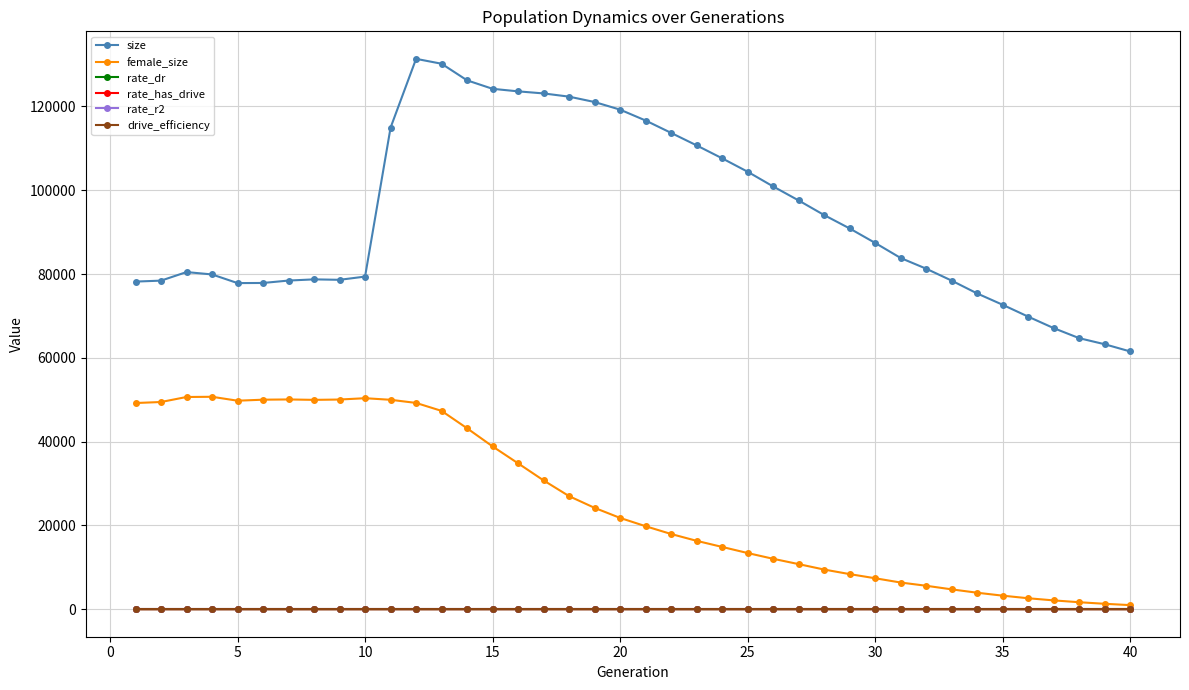

What is the value of the rate_has_drive point at the 15th from the left?

0.5